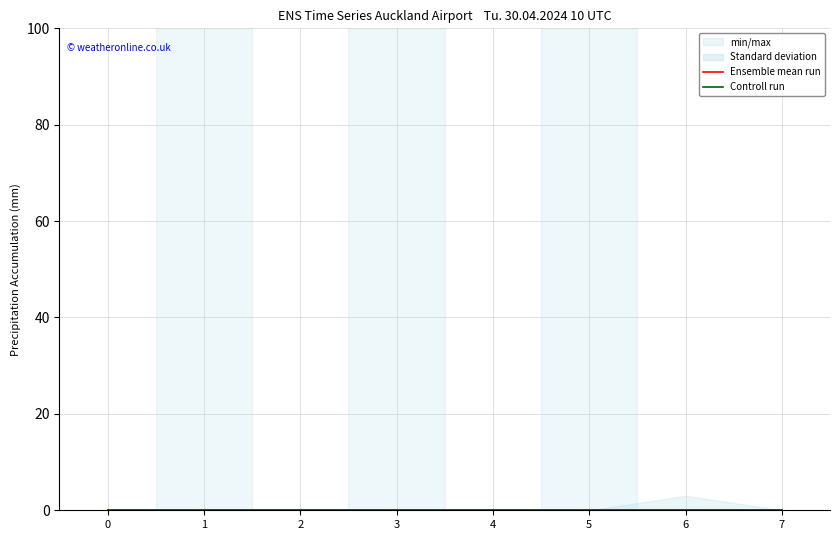

At how many categories does at least one series exceed 1?

1